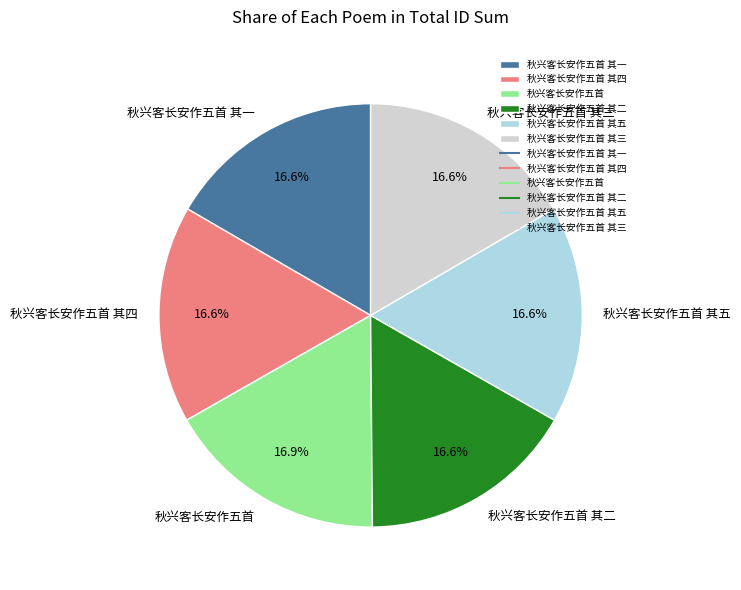

To the nearest percent, what is the combined percentage of 秋兴客长安作五首 其三 and 秋兴客长安作五首 其五?

33%